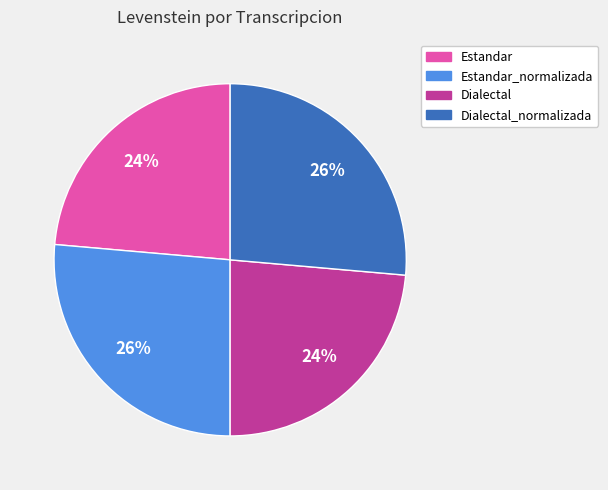

Count the number of slices in the pie.

4